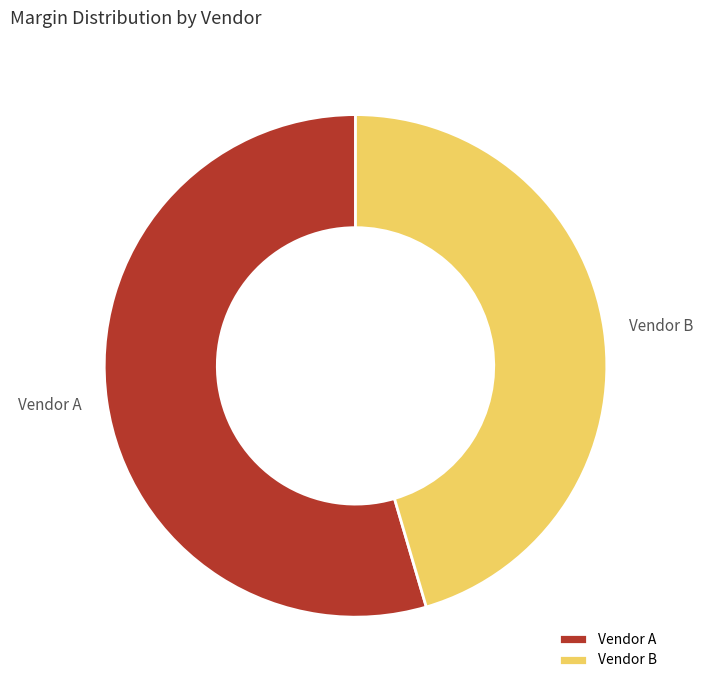

Does Vendor A represent more than half of the total?

Yes